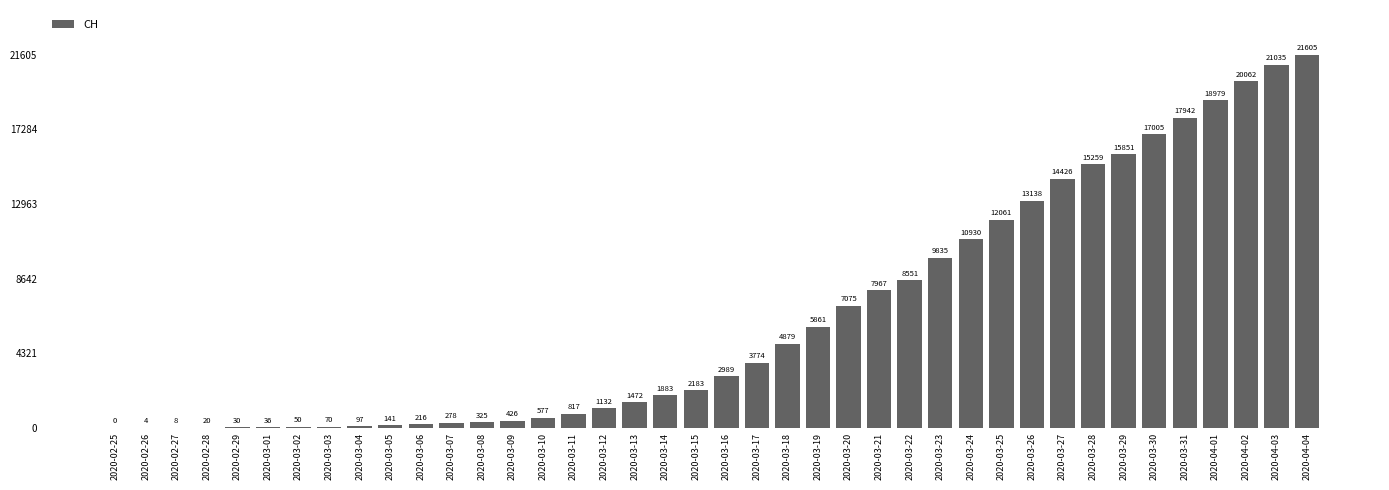

Where is the data nearest to the value 10802?

2020-03-24